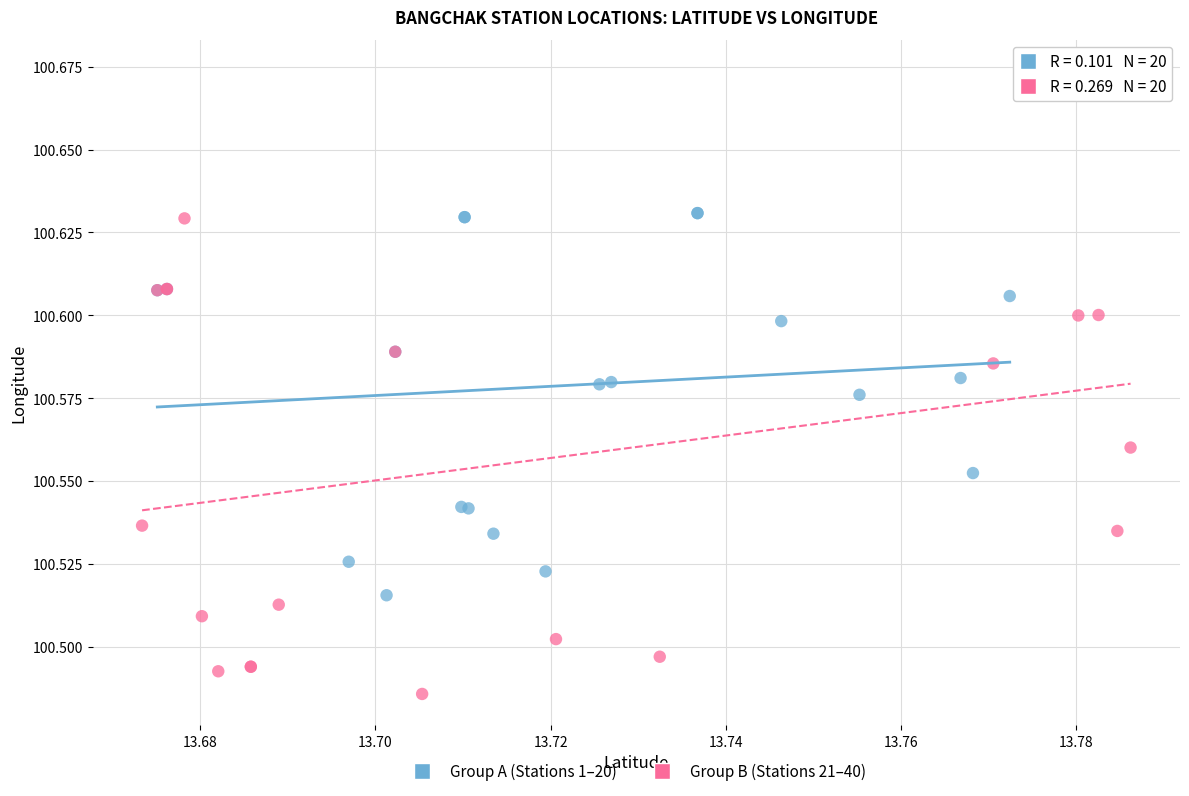

Which series contains the highest Y value?

Group B (Stations 21–40)